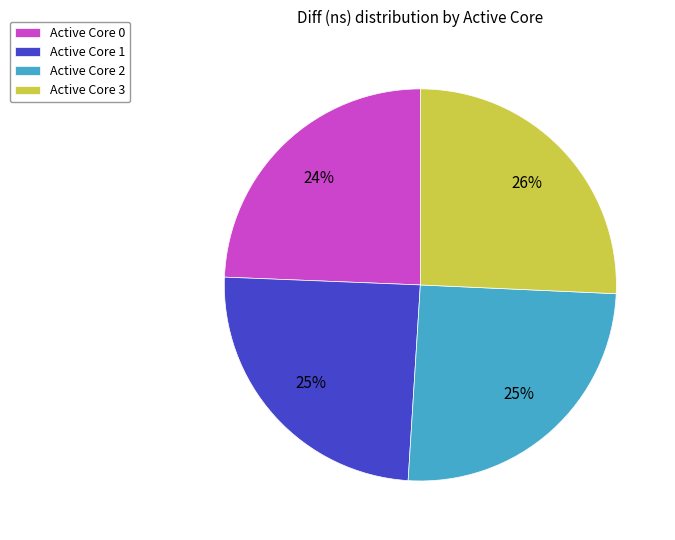

To the nearest percent, what portion does Active Core 3 represent?

26%